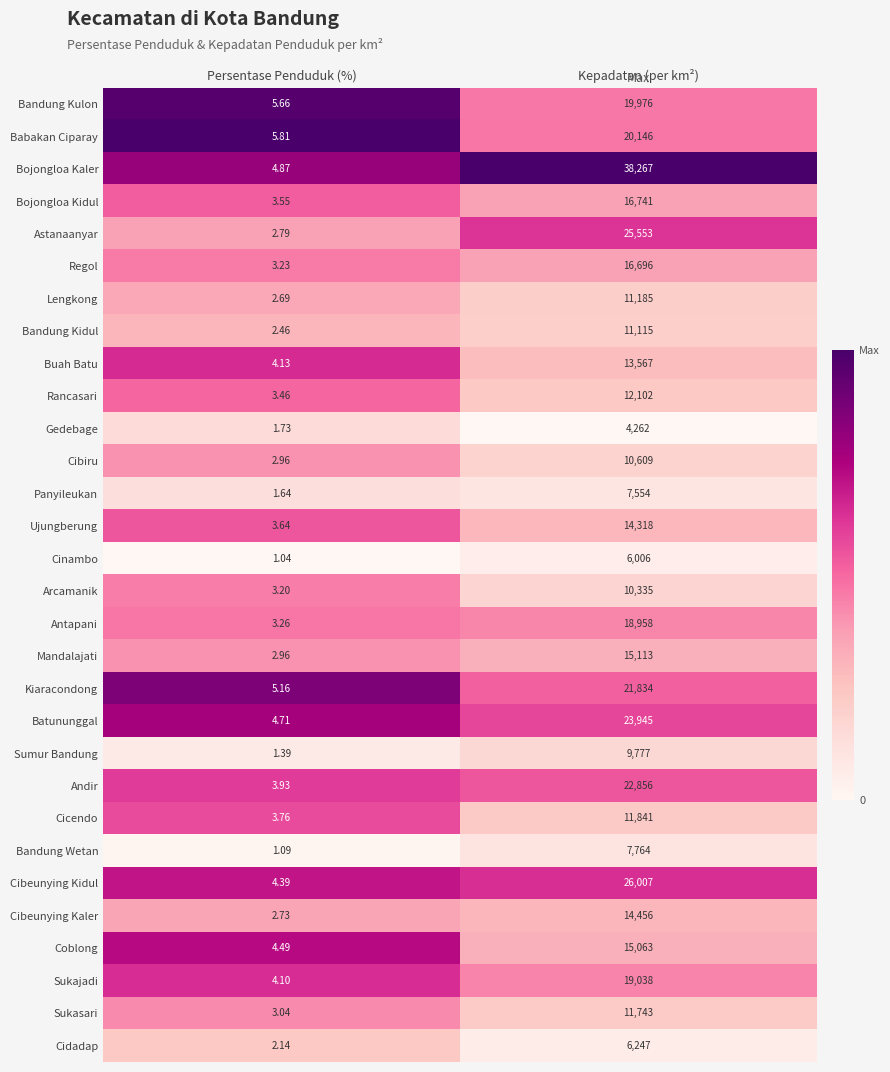

At which label is Gedebage closest to 2131?

Persentase Penduduk (%)